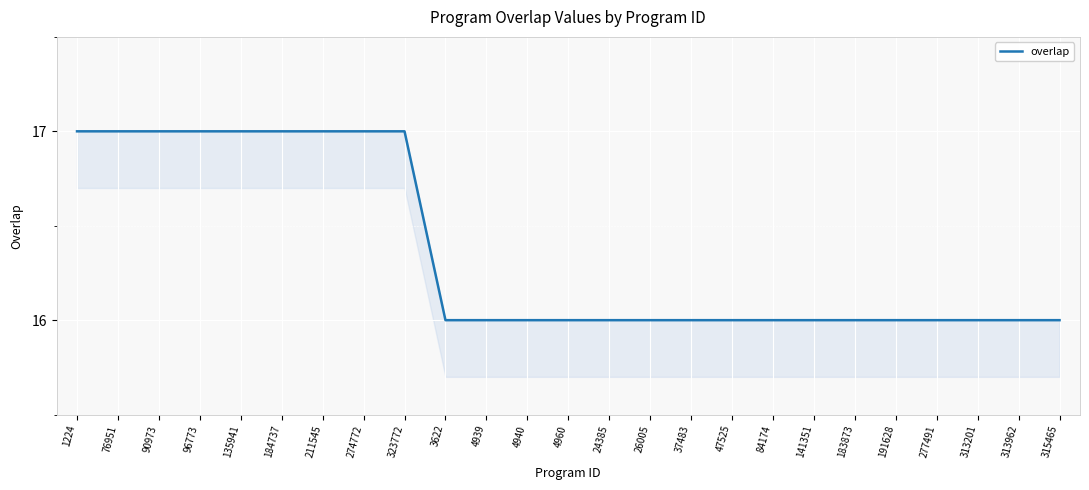

Reading right to left, extract all data points from this chart.

16	16	16	16	16	16	16	16	16	16	16	16	16	16	16	16	17	17	17	17	17	17	17	17	17